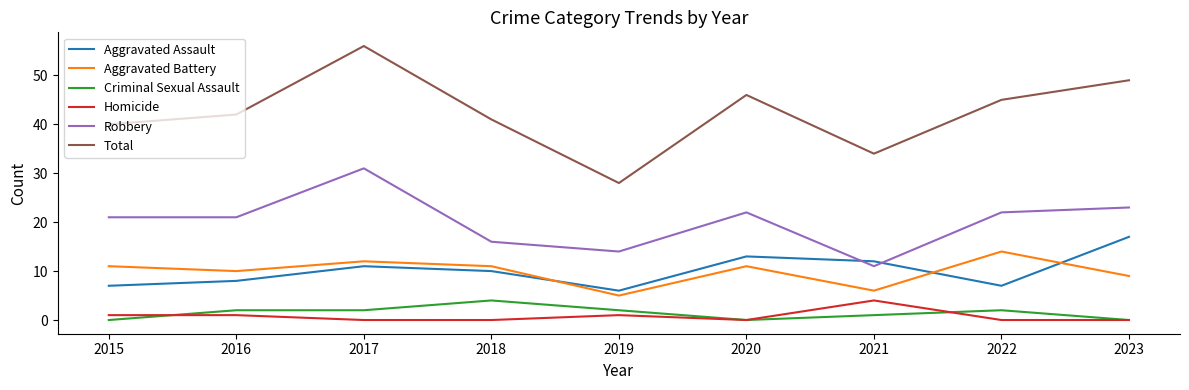

What is the sum of the Total values at 2022 and 2020?

91